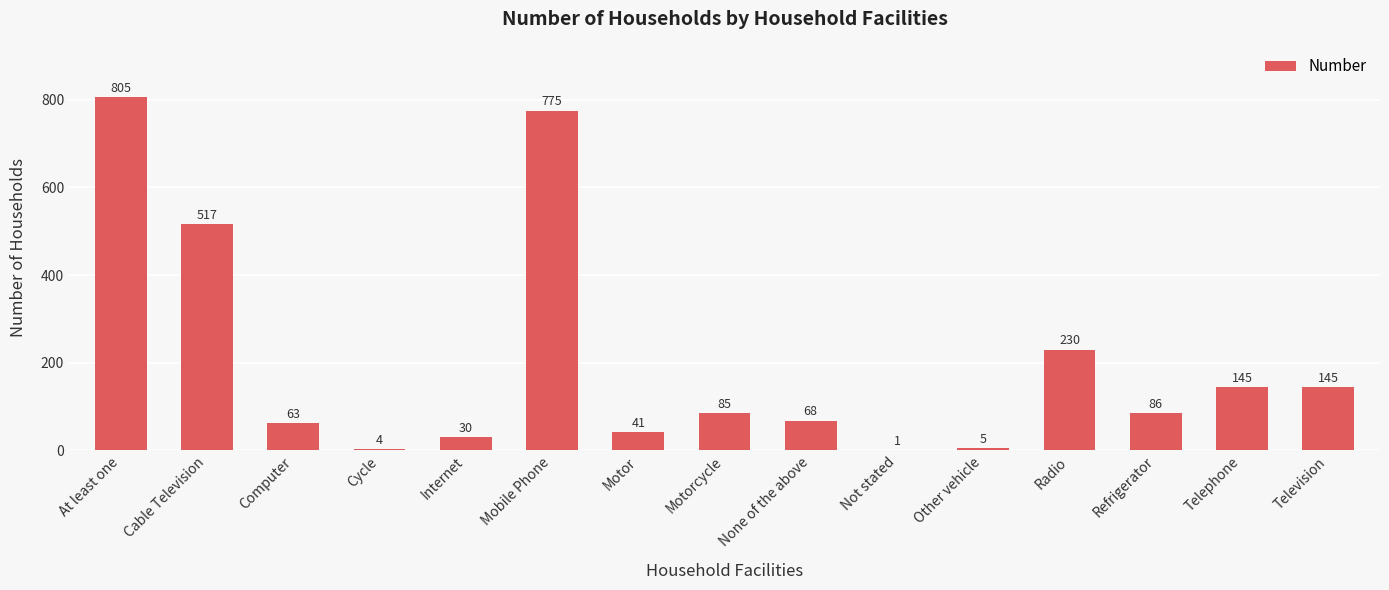

Which category has the highest value across all series?

At least one